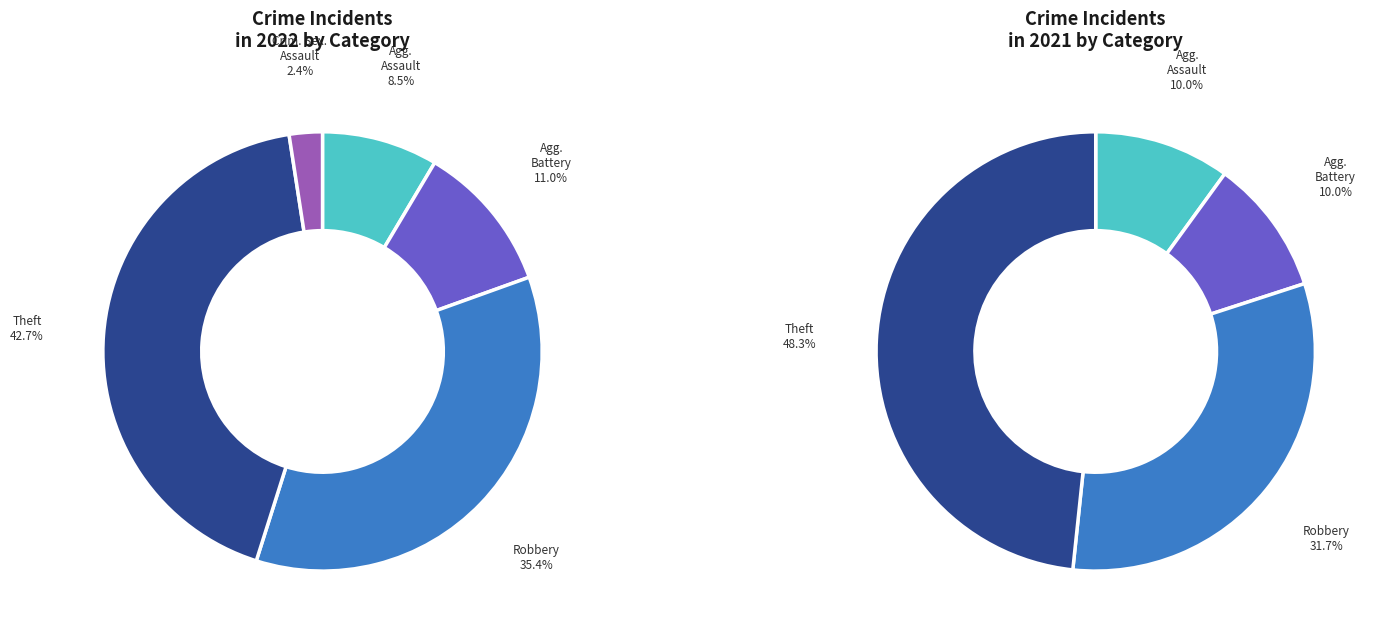

Which has a higher value, Criminal Sexual Assault or Aggravated Battery?

Aggravated Battery